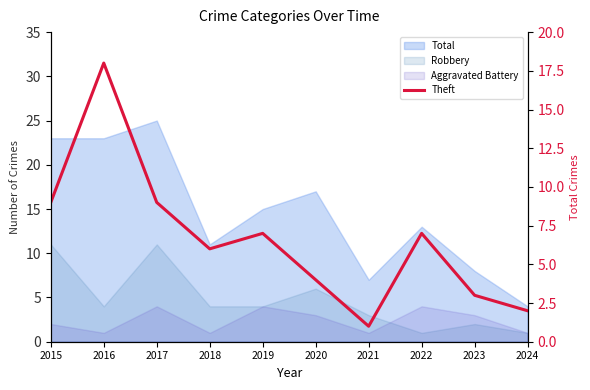

What is the value of the 1st point from the left?

9